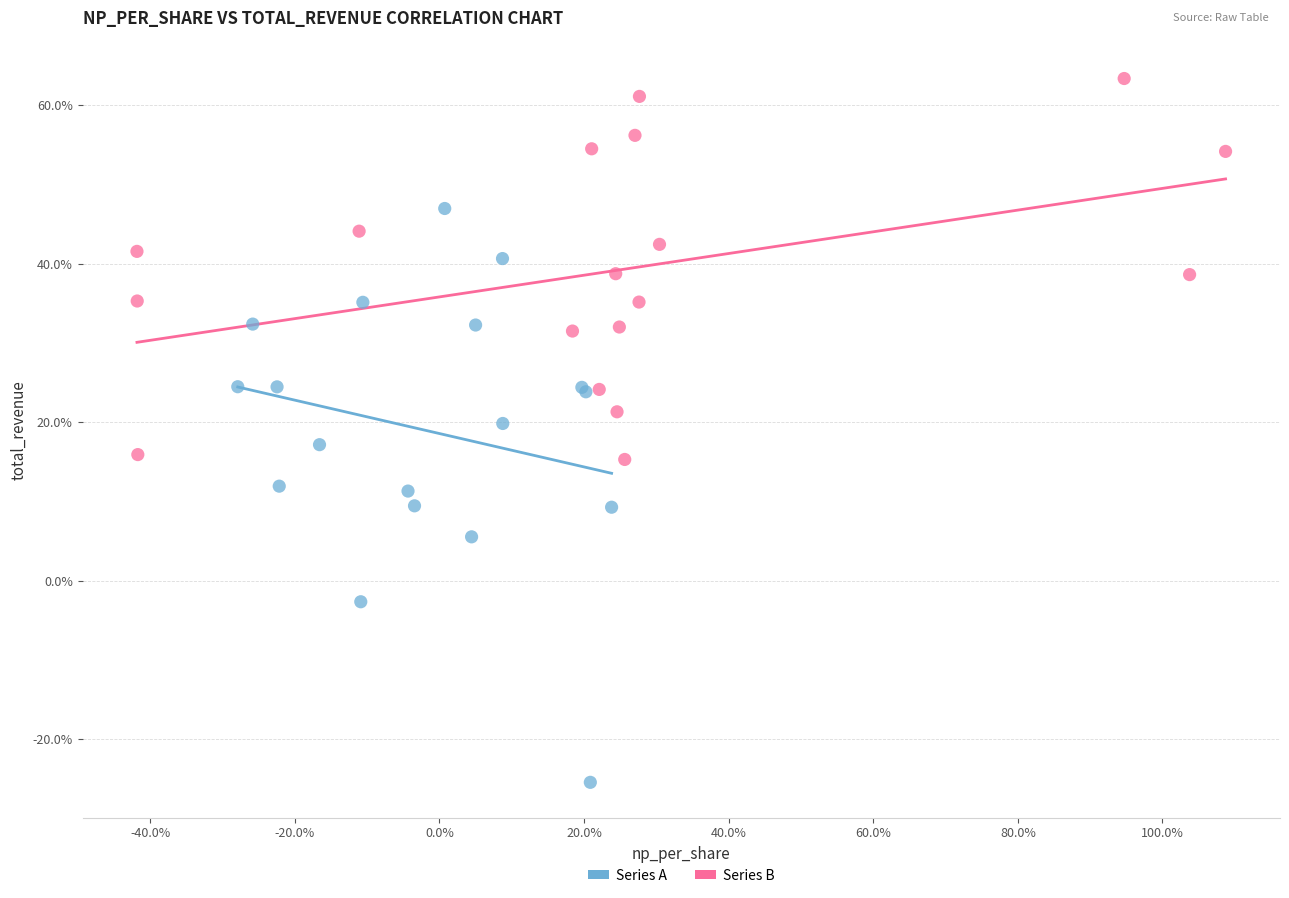

What are all the series names shown in the legend?

Series A, Series B